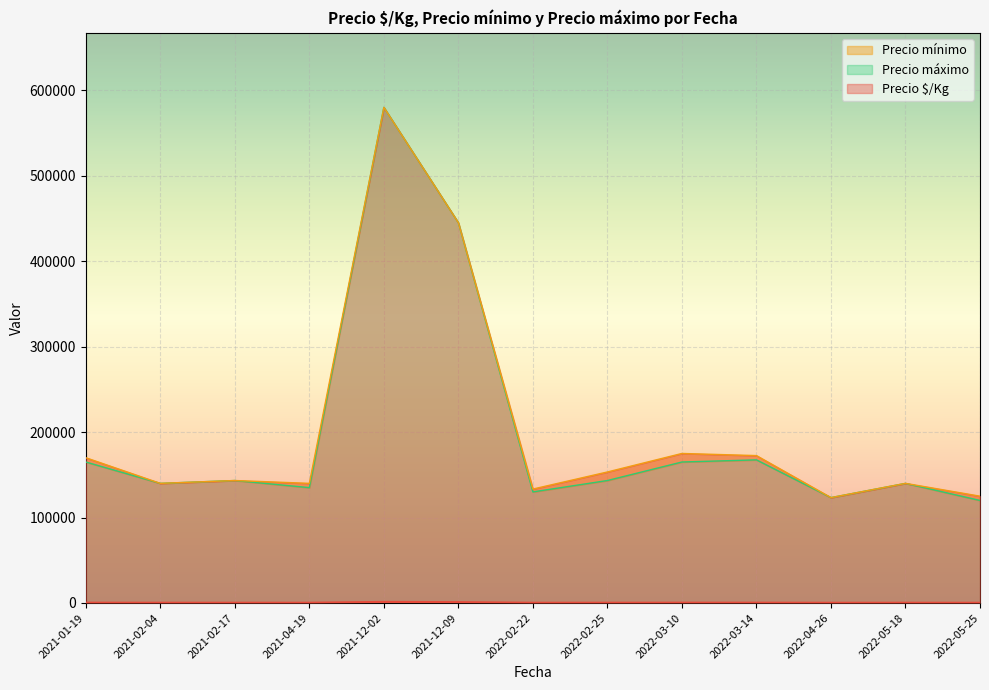

True or false: Precio máximo and Precio mínimo intersect in this chart.

False